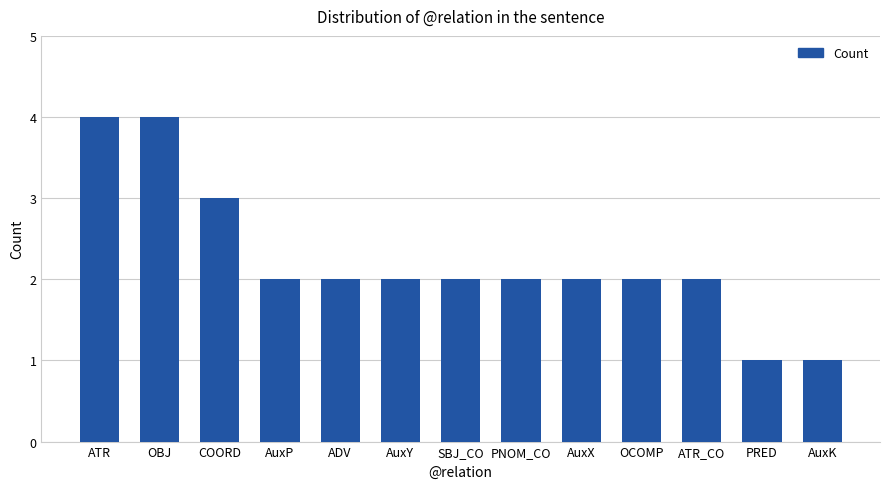

At which label does the data first exceed 2?

ATR